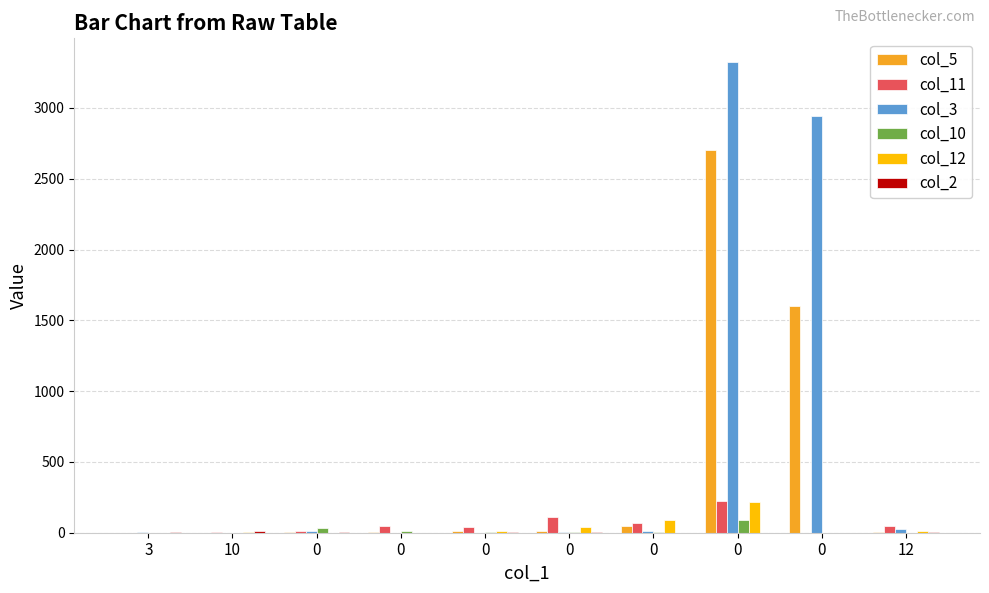

How many col_2 values are between 0 and 5?

8